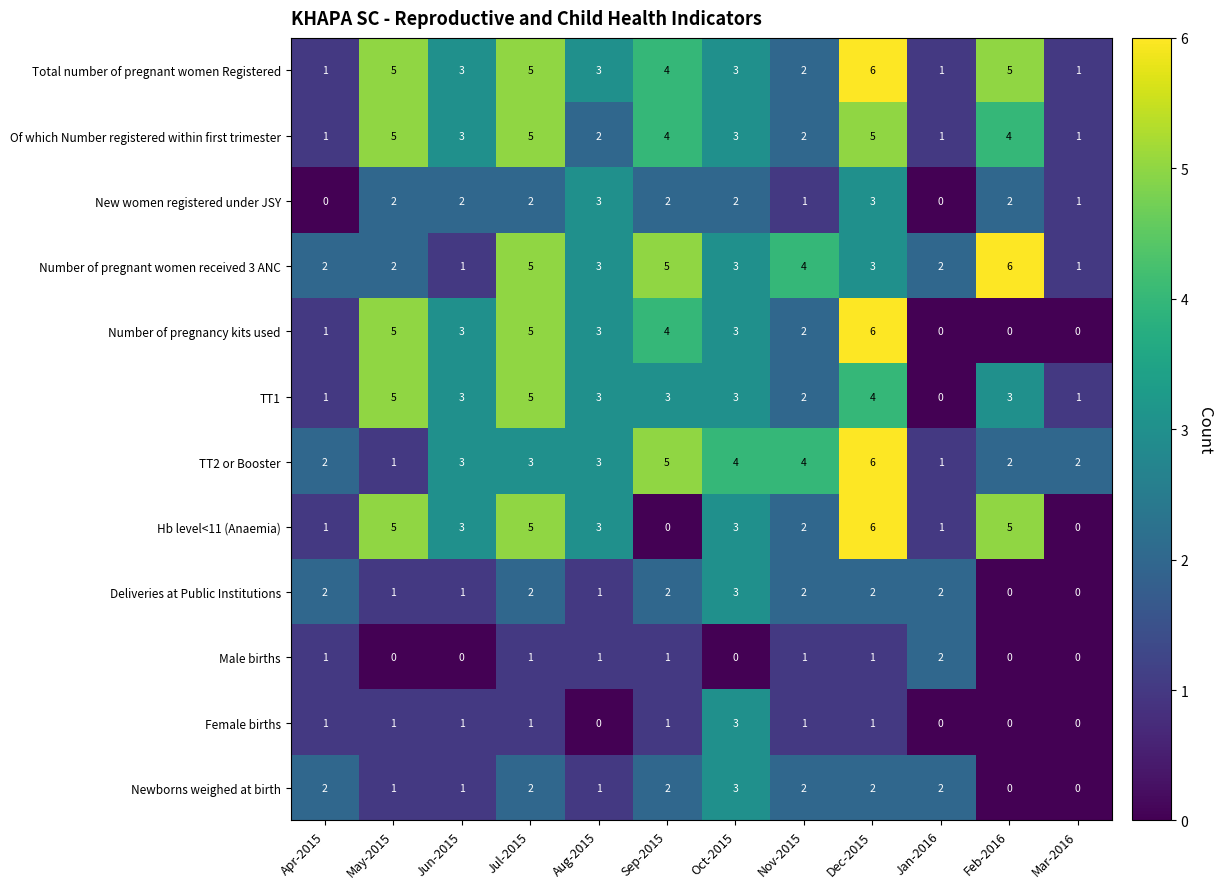

What is the maximum value shown in the chart?

6